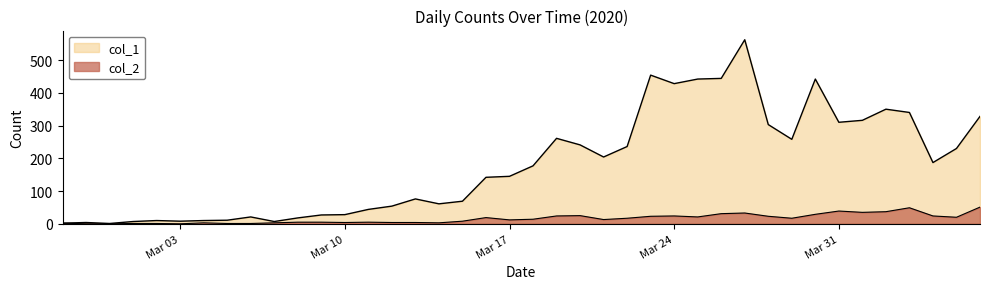

How many lines are shown in the chart?

2